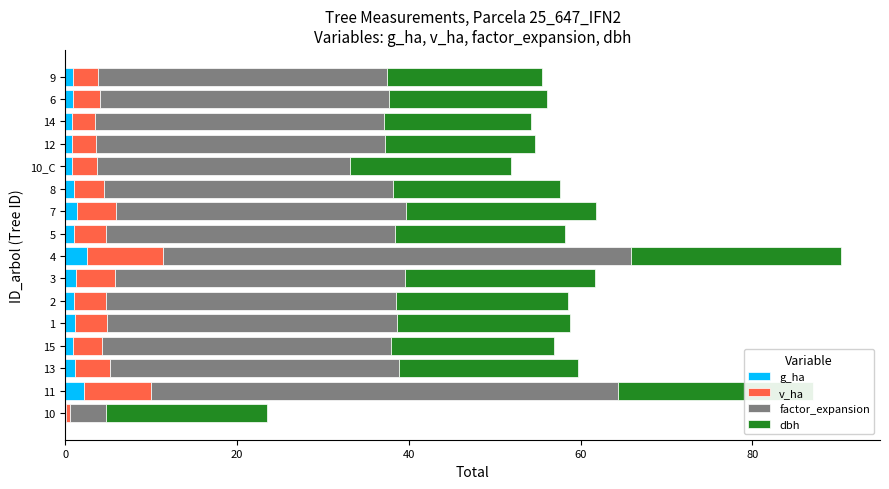

What is the sum of all g_ha values?

17.9